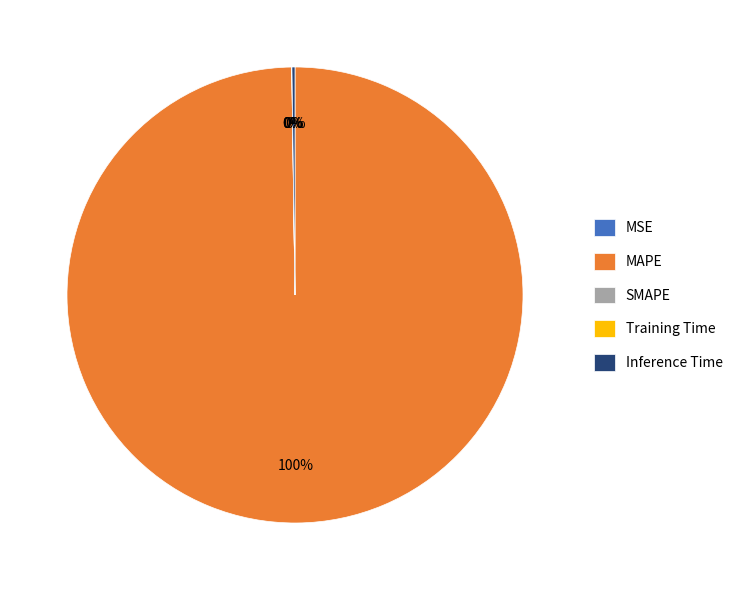

Is there a majority slice in this chart?

Yes